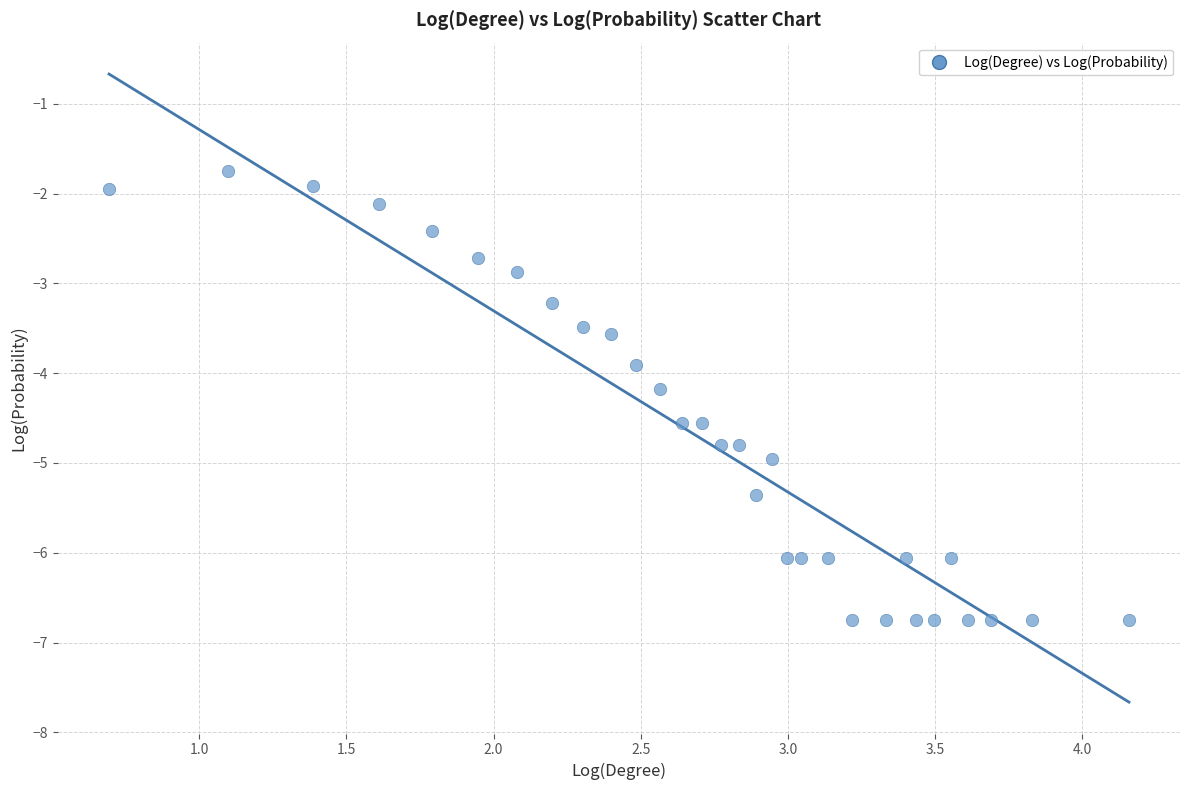

What is the range of X values (max minus min)?

3.5